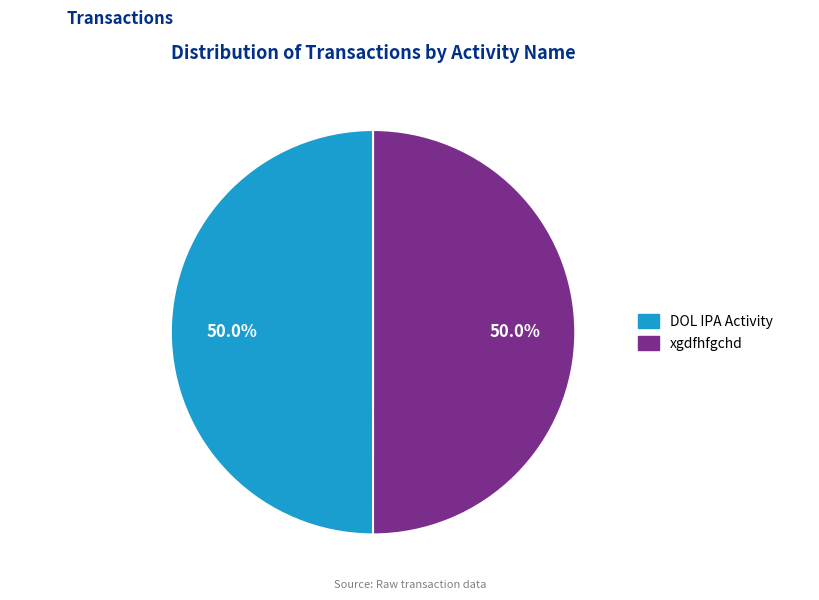

Is the sum of DOL IPA Activity and xgdfhfgchd greater than half?

Yes